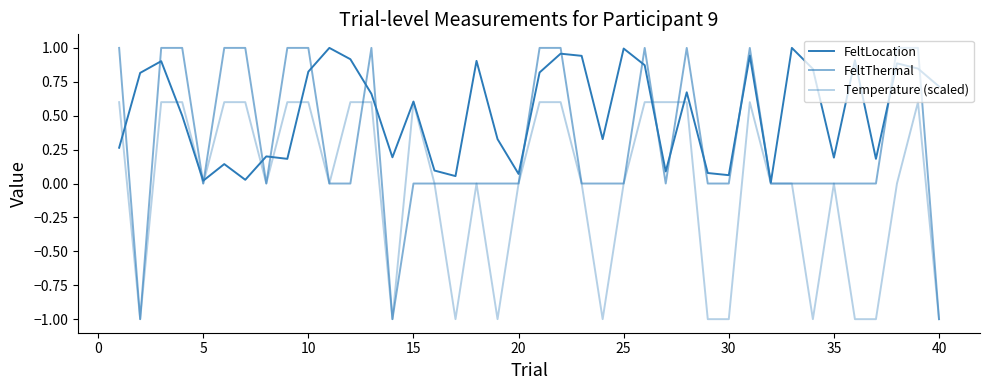

How many lines are shown in the chart?

3